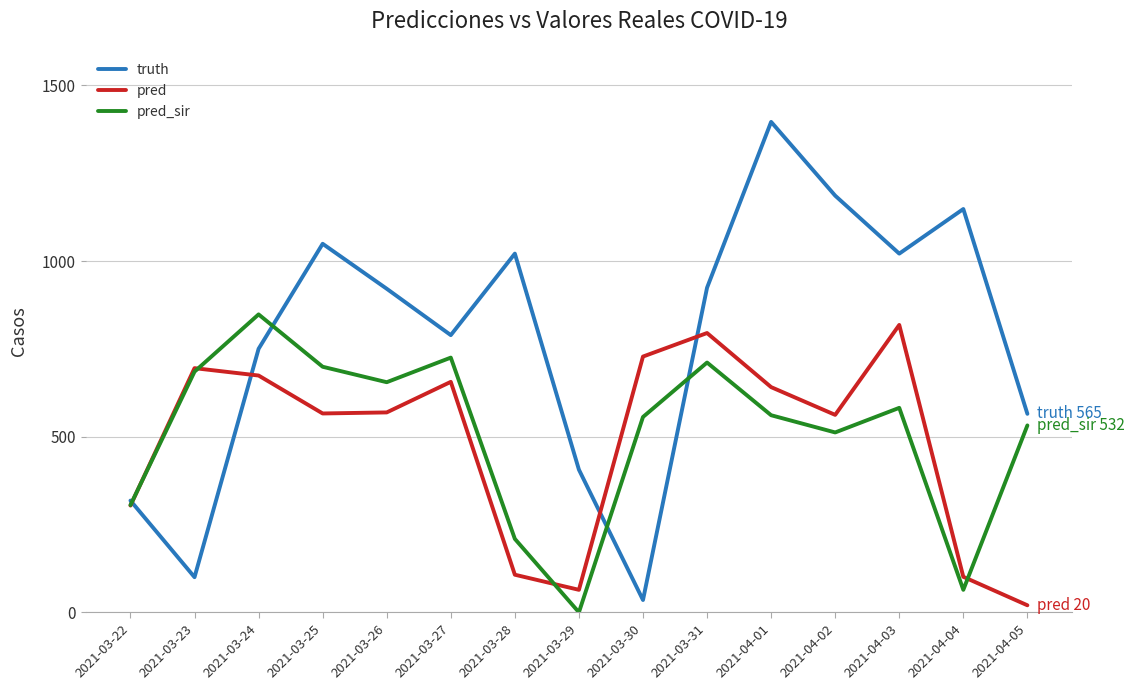

What is the difference between the maximum and minimum values in the truth series?

1361.0